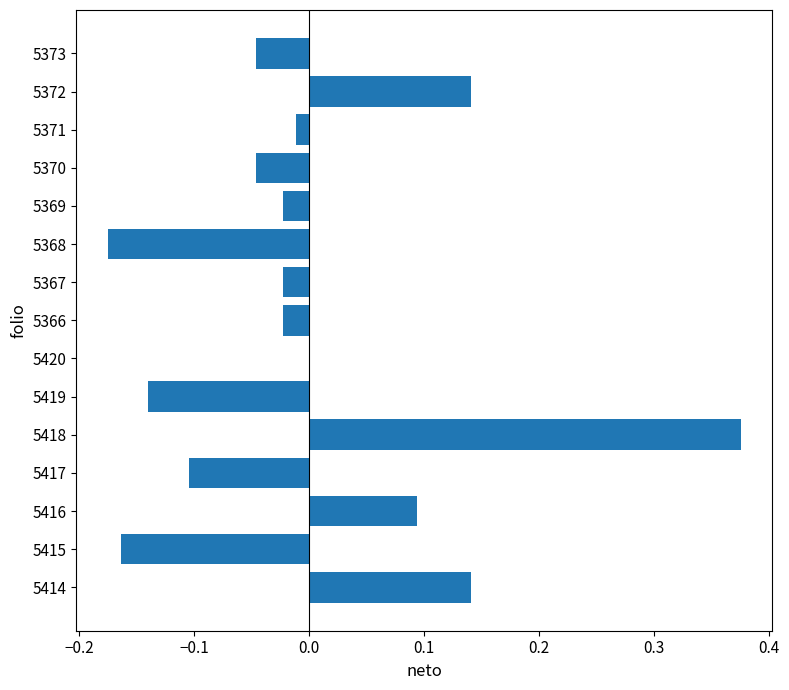

How many data points does each series have?

15